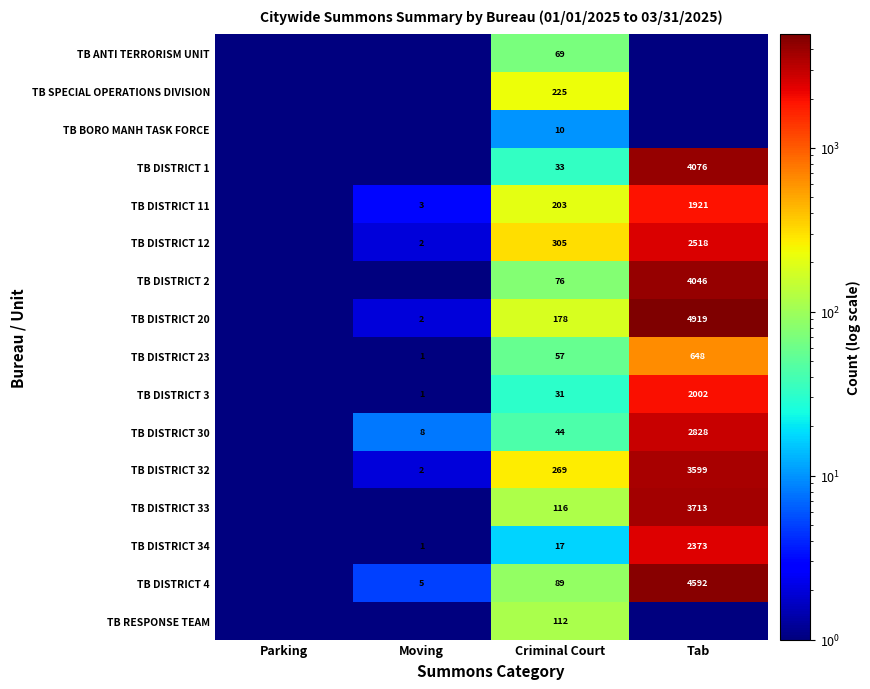

The value of TB DISTRICT 30 at Moving is 8.0. True or false?

True